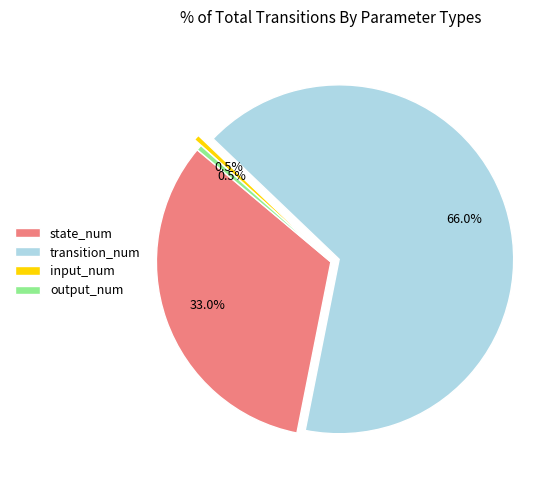

Which category has the biggest portion of the pie?

transition_num